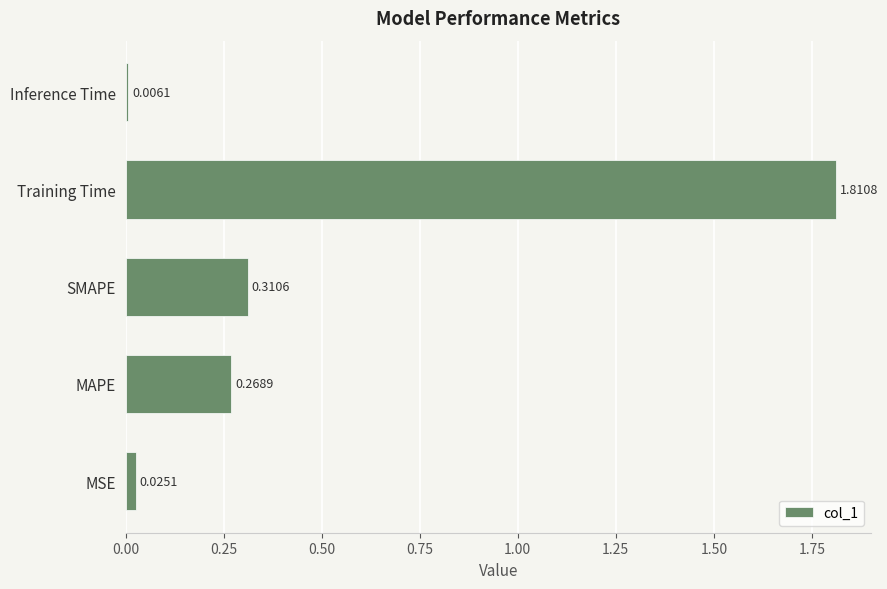

What is the average value?

0.5